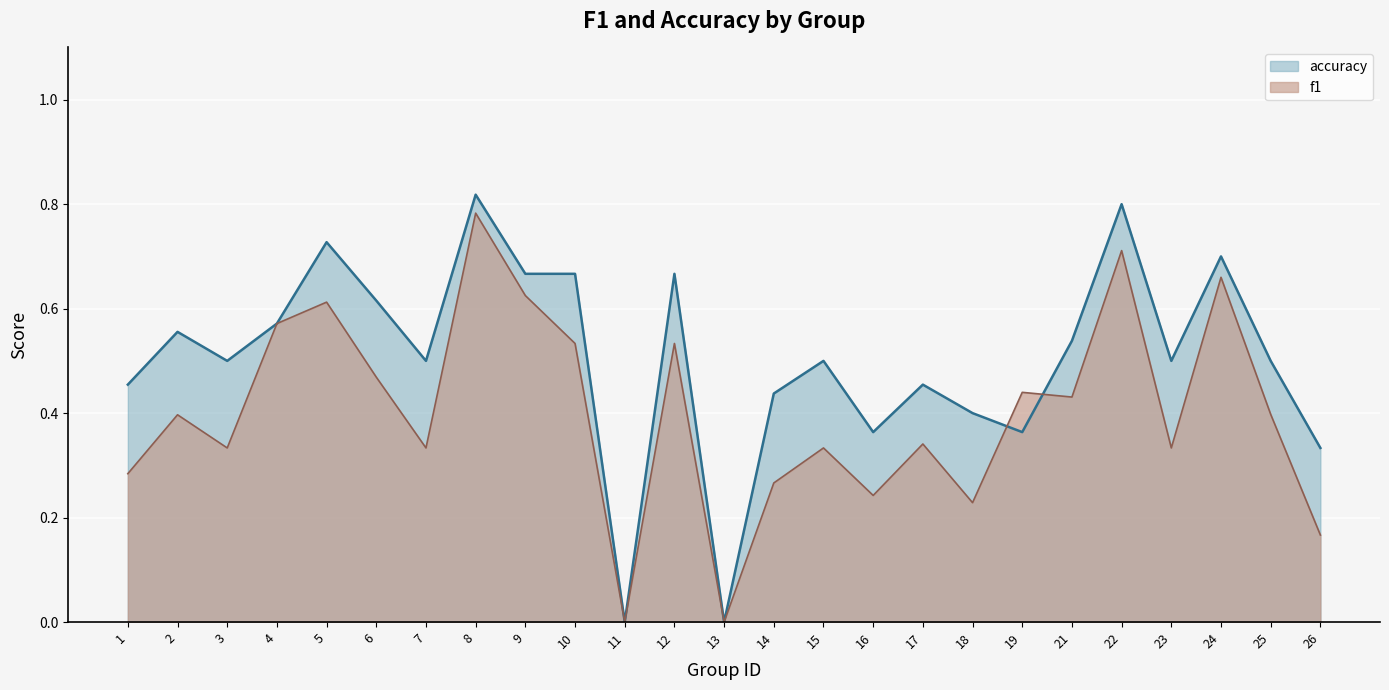

What is the value of the accuracy point at the 9th from the left?

0.7